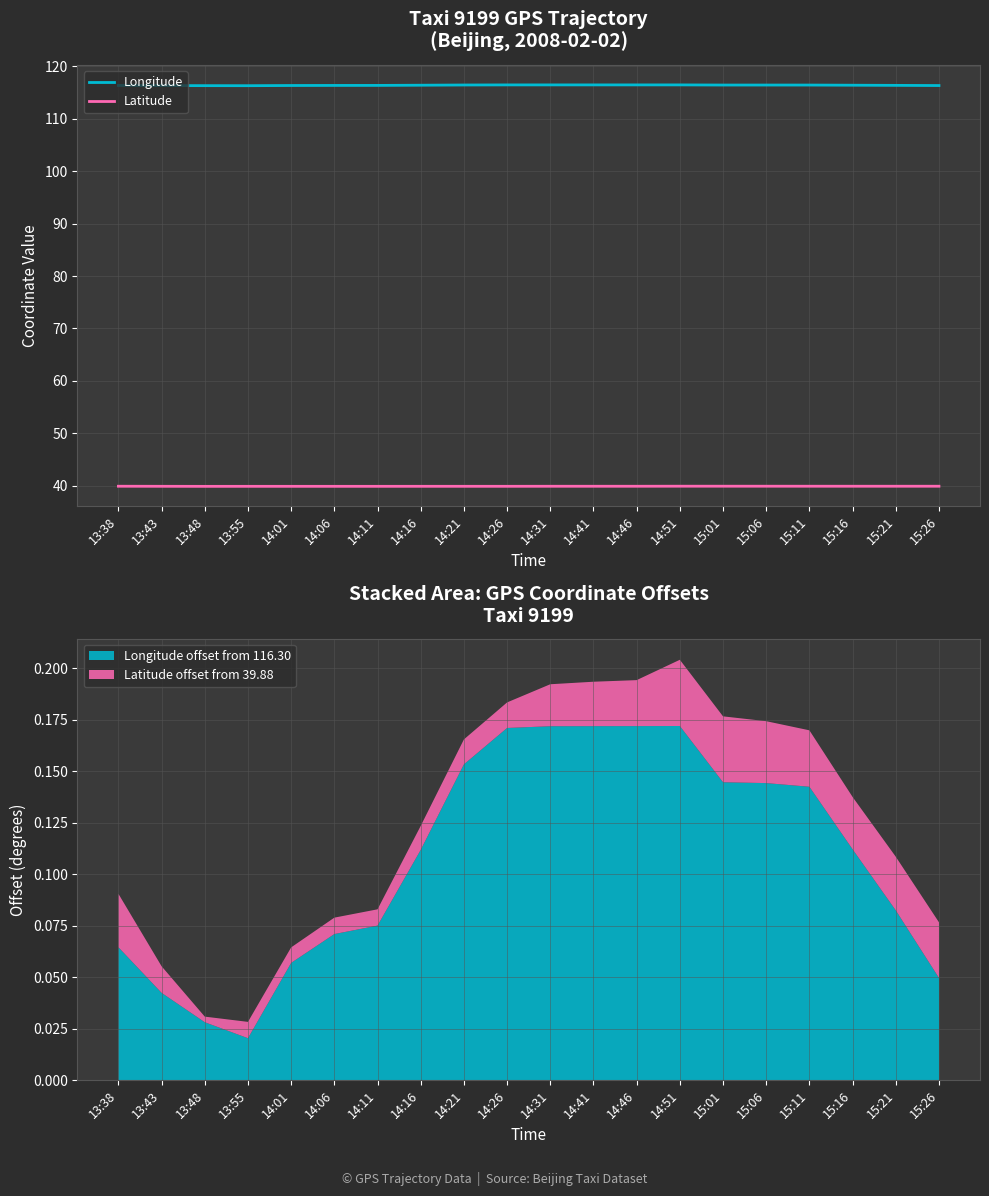

What is the value of the Latitude point at the 1st from the left?

39.9